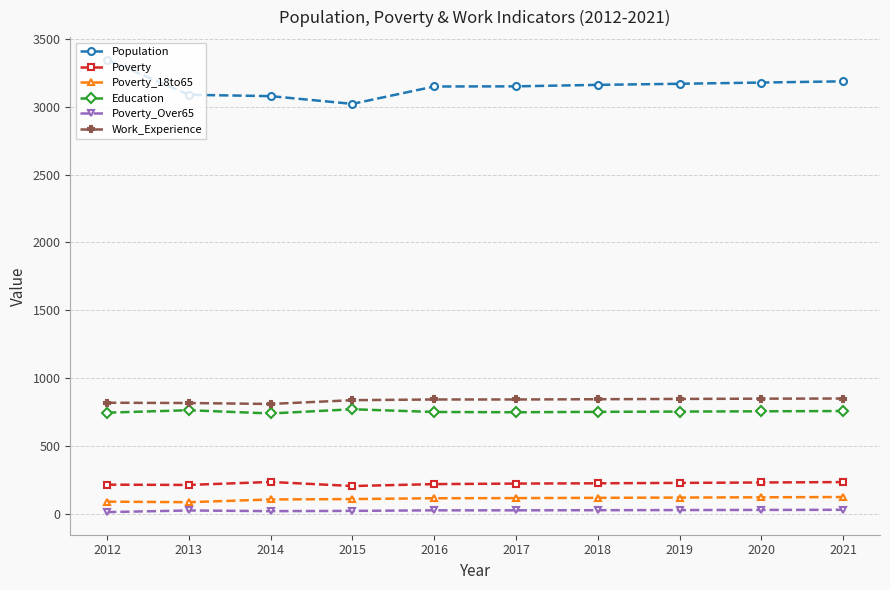

At which category does the chart reach its peak across all series?

2012